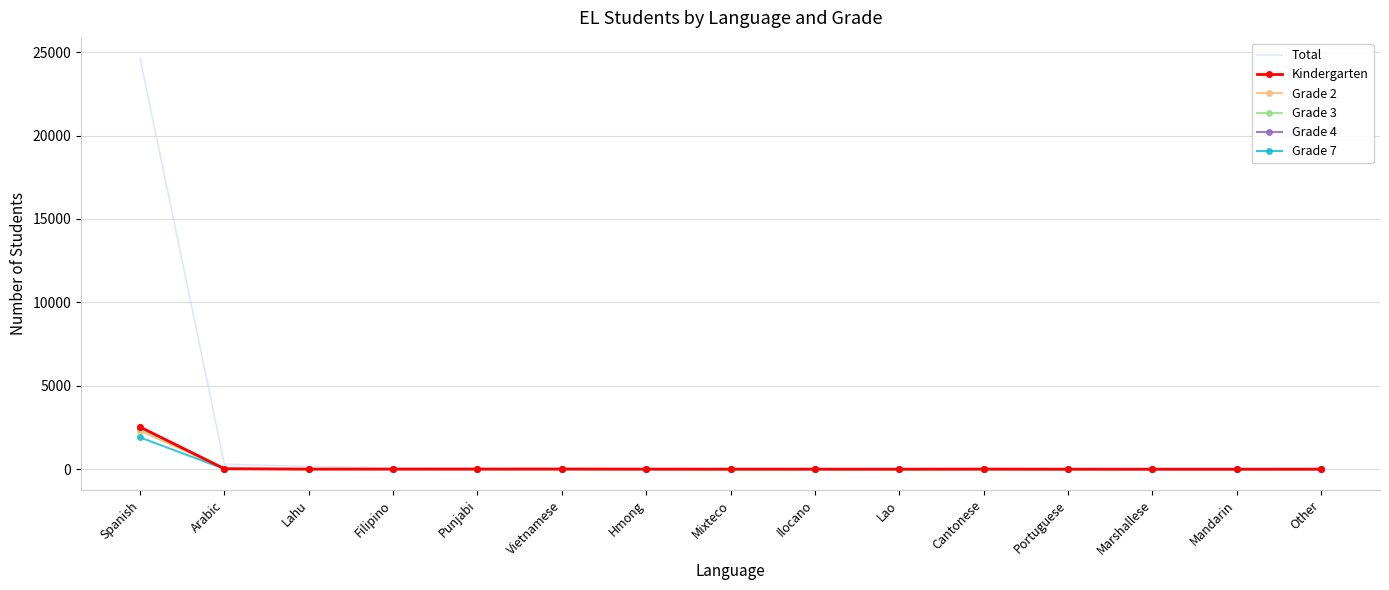

The Total series shows 27 at Cantonese. True or false?

True